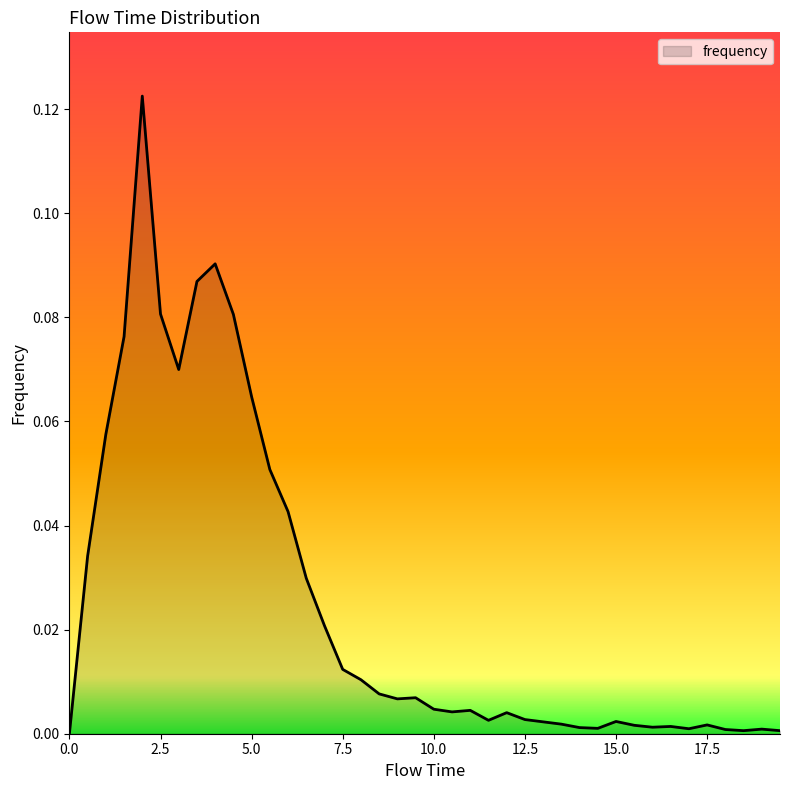

Does the chart have visible grid lines?

No